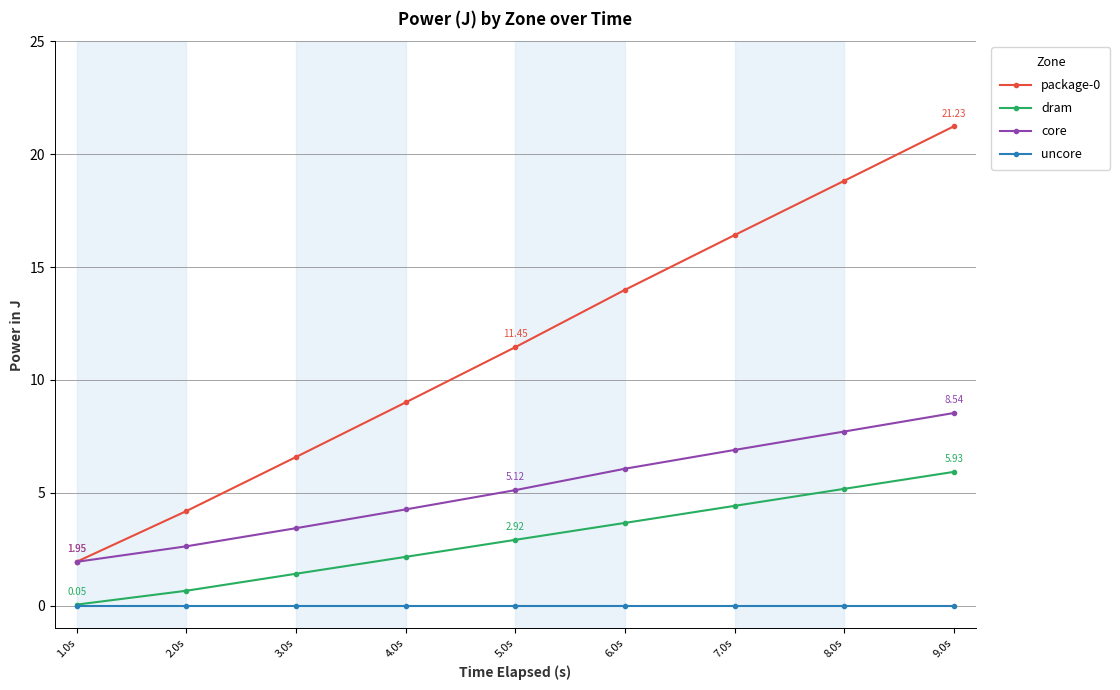

True or false: package-0 has more than 2 interior local peaks.

False